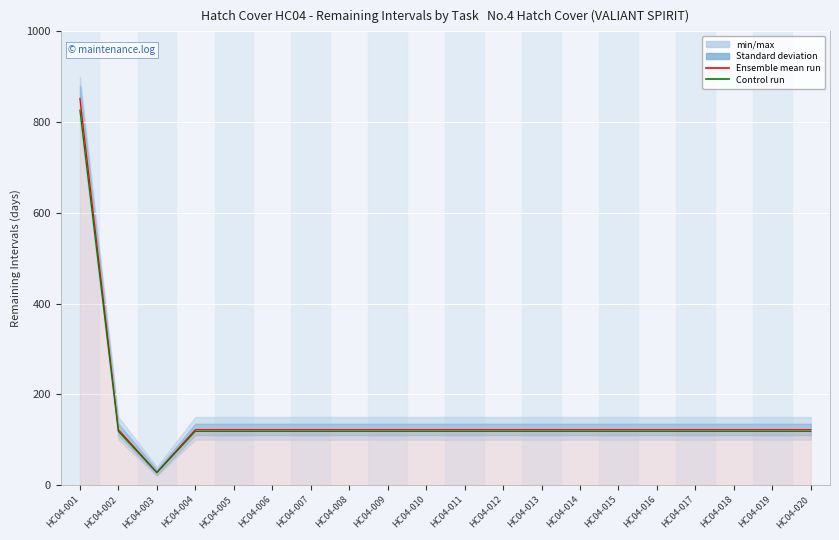

Approximately how many times larger is the value at HC04-010 compared to HC04-015?

1.0